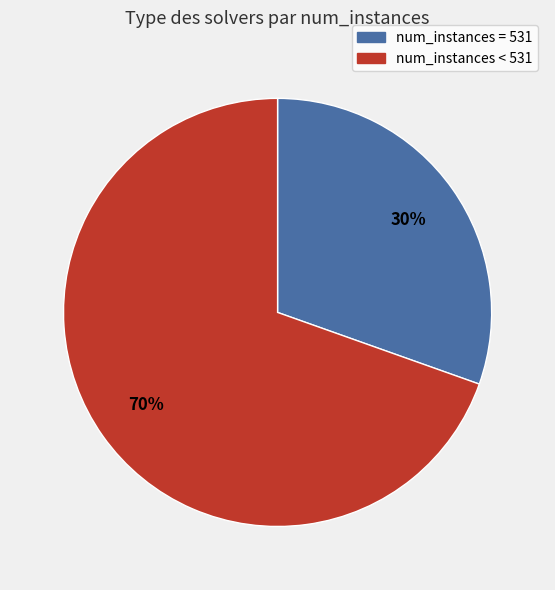

Does any single category account for the majority?

Yes